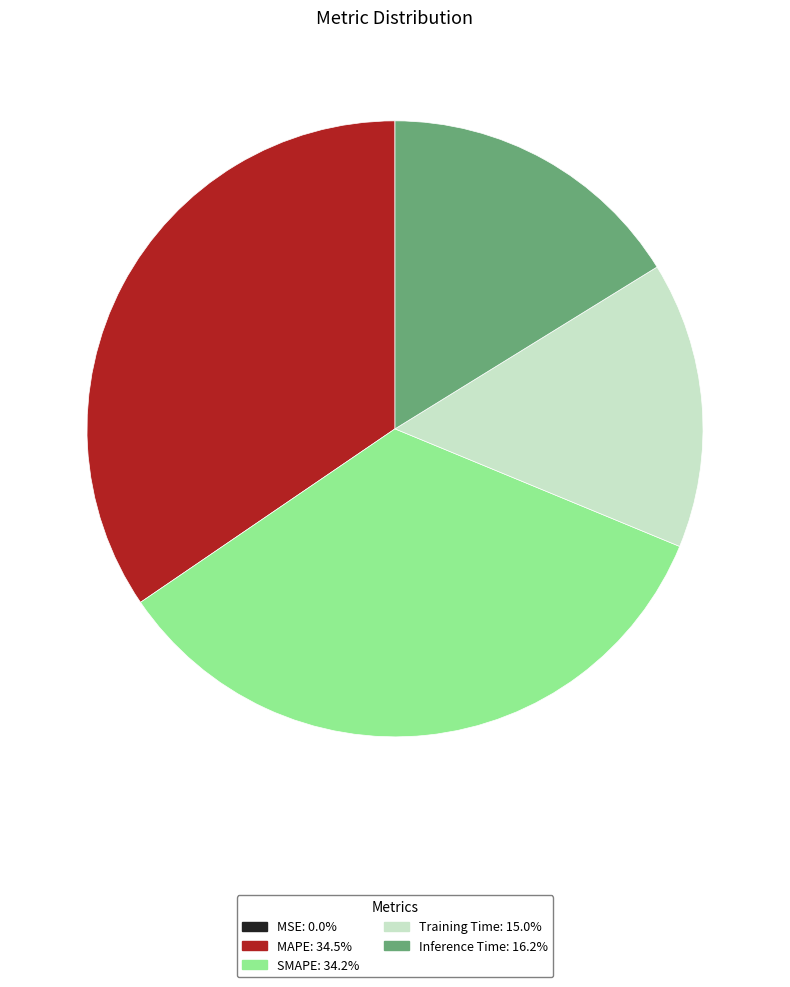

Combined, do Training Time and Inference Time account for over 50%?

No